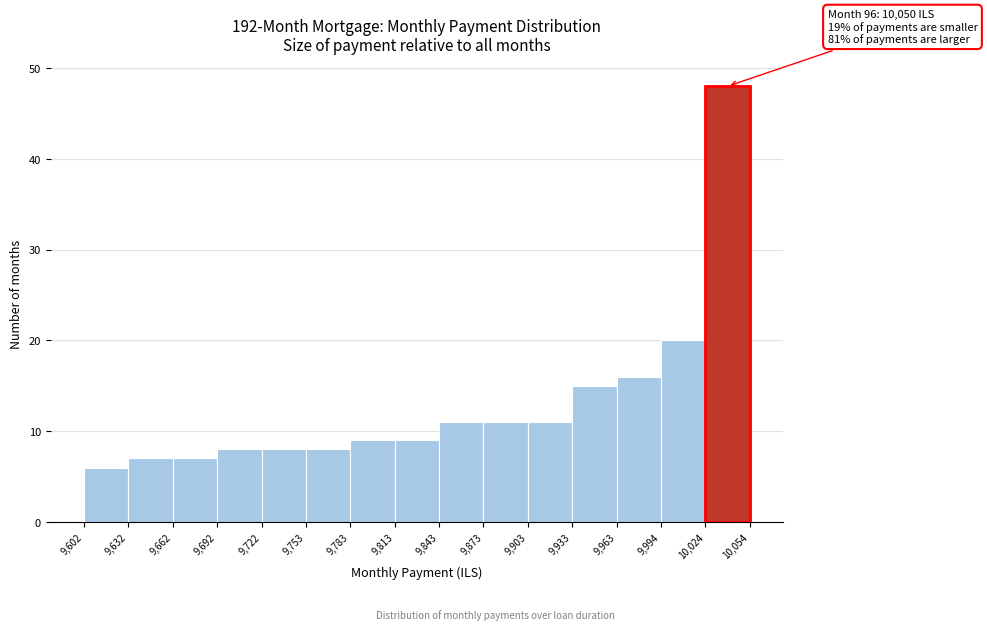

Over which range of the x-axis is the bar tallest?

10,024 to 10,054